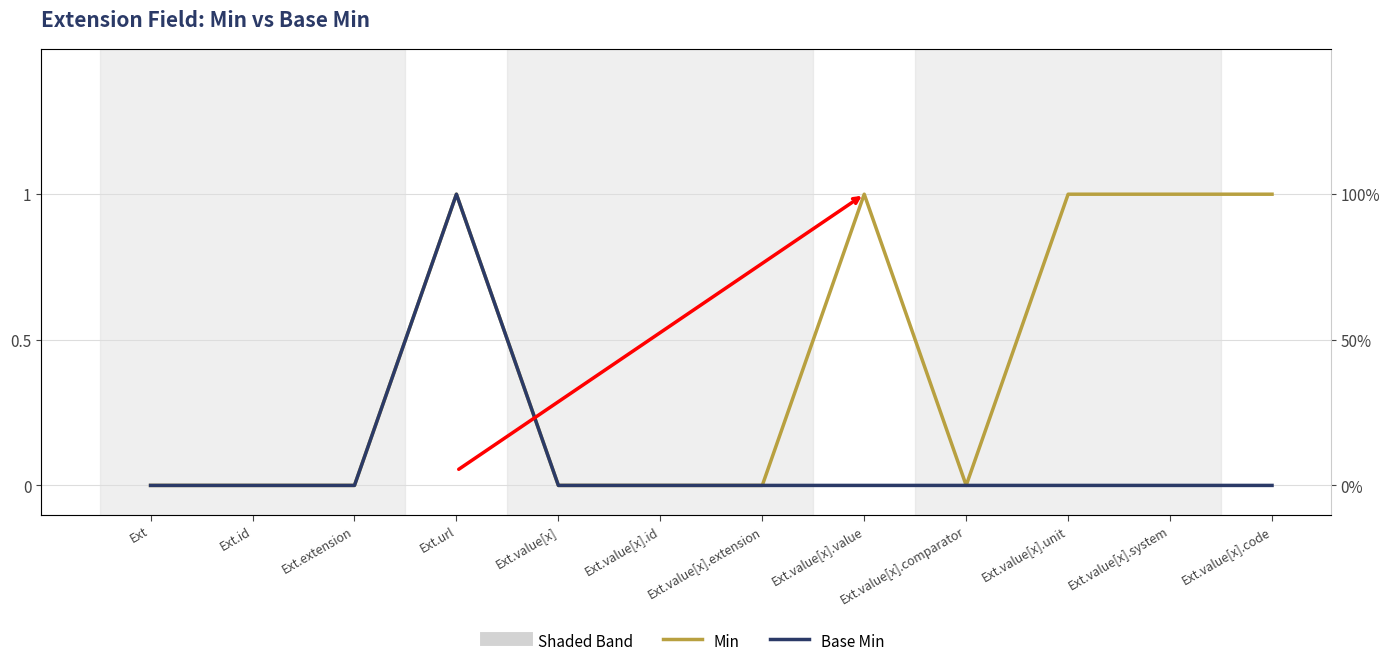

What is the label of the 5th point from the right?

Ext.value[x].value